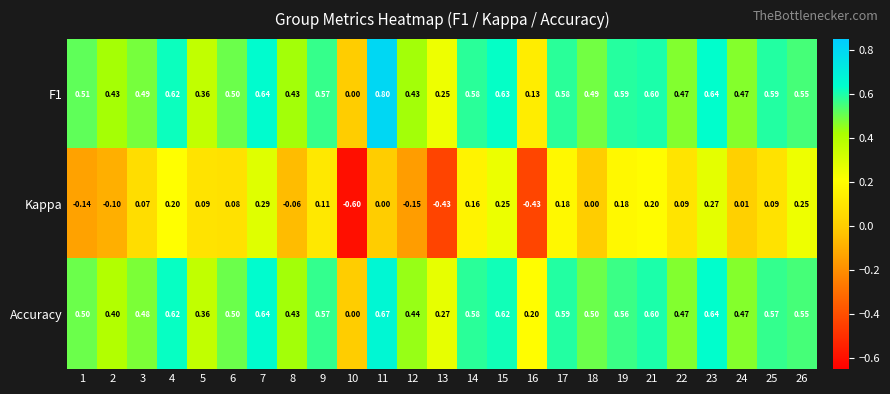

At 25, list the series in order from largest to smallest.

F1, Accuracy, Kappa